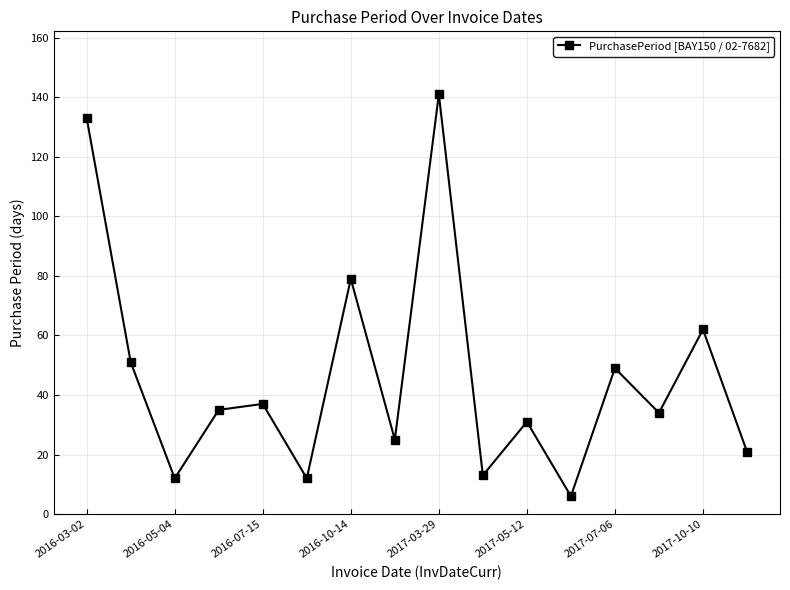

What is the difference between the maximum and minimum values?

135